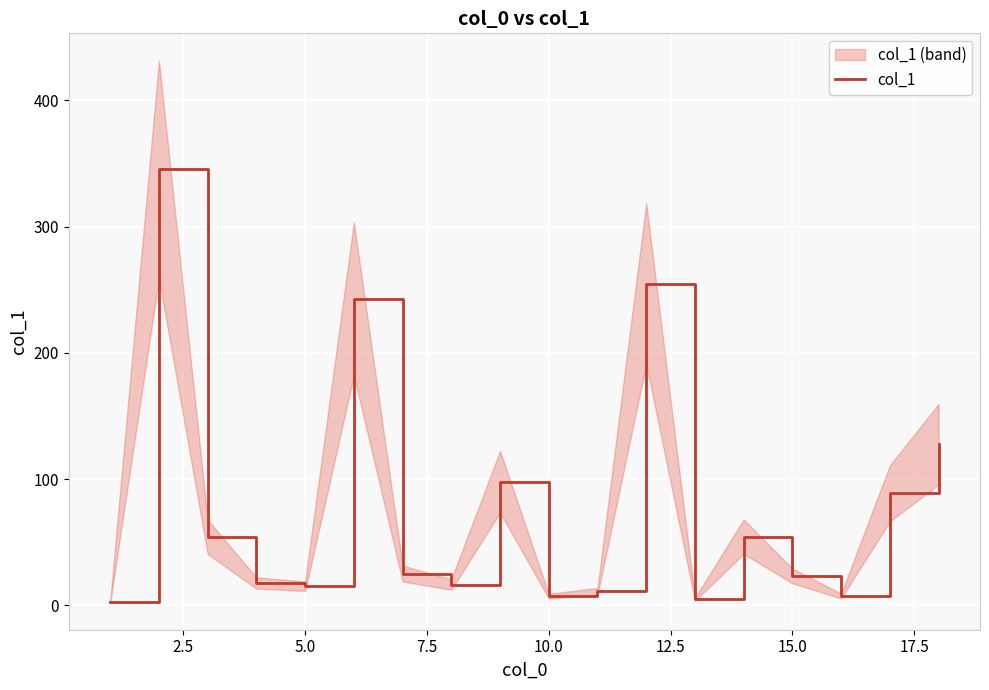

Reading right to left, extract all data points from this chart.

127.6	88.7	7.4	23.3	54.4	4.8	254.9	11.1	7.3	97.9	16.5	25.2	242.8	15.2	17.7	54.2	345.3	2.9